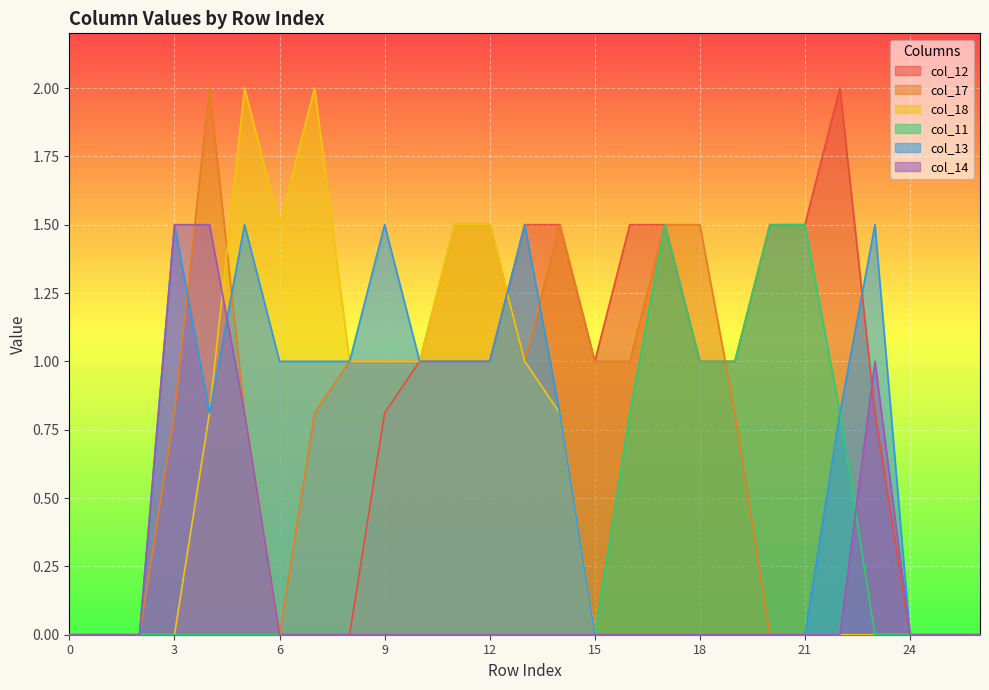

List the series in order of their peak value, lowest first.

col_11, col_13, col_14, col_12, col_17, col_18